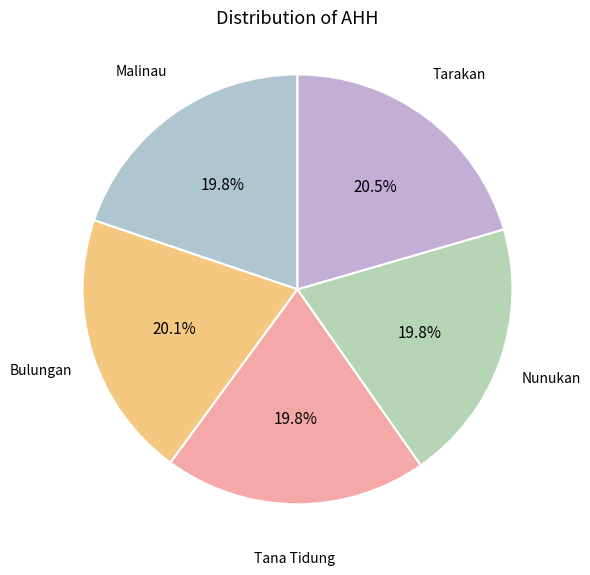

What is the largest slice in the pie chart?

Tarakan